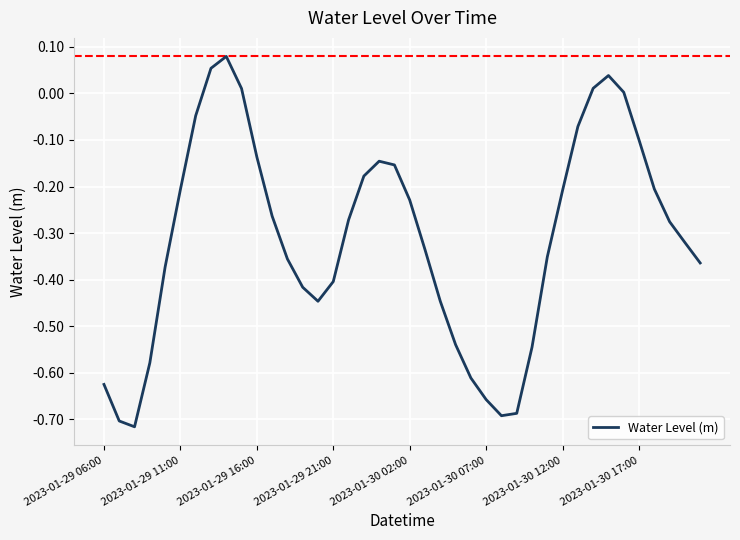

What is the difference between the maximum and minimum values?

0.8